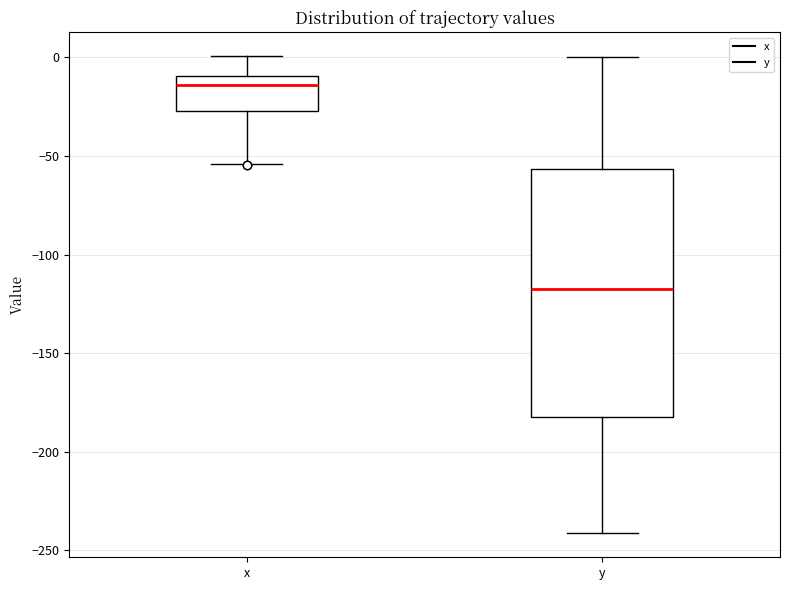

Reading left to right, transcribe this box plot: for each box, give where its median line is, the range the box spans, and where its two whiskers end, as read against the y-axis. The values are not printed on the chart, so give them approximately, as read against the axis.

x: median -15, box -25 to -10, whiskers -55 to 0
y: median -120, box -180 to -55, whiskers -240 to 0